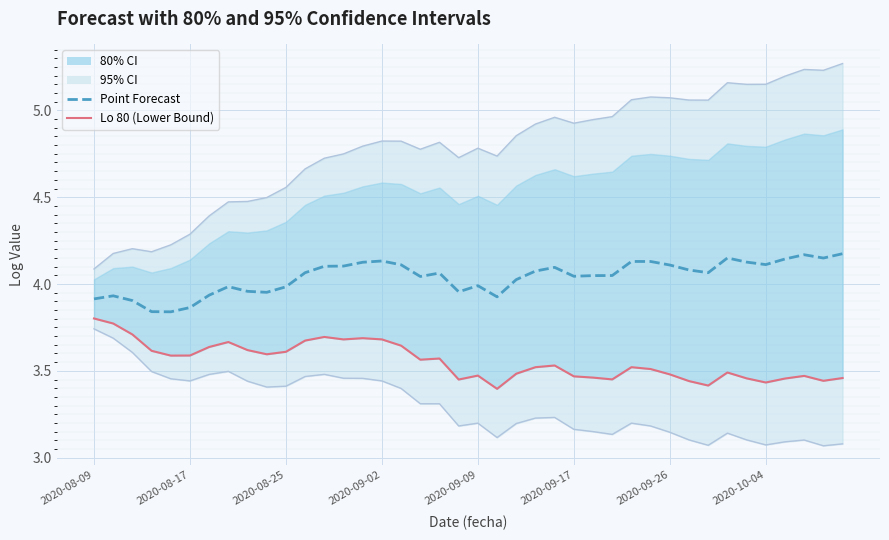

What is the maximum value shown in the chart?

5.3